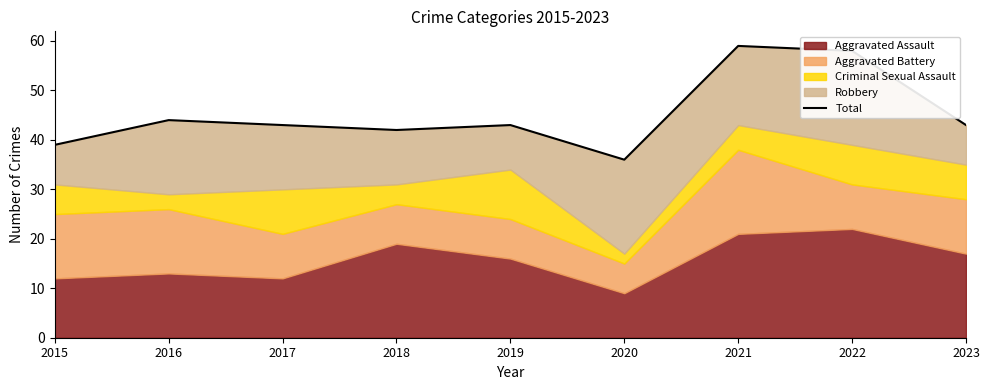

What is the difference between the second highest and minimum values?

22